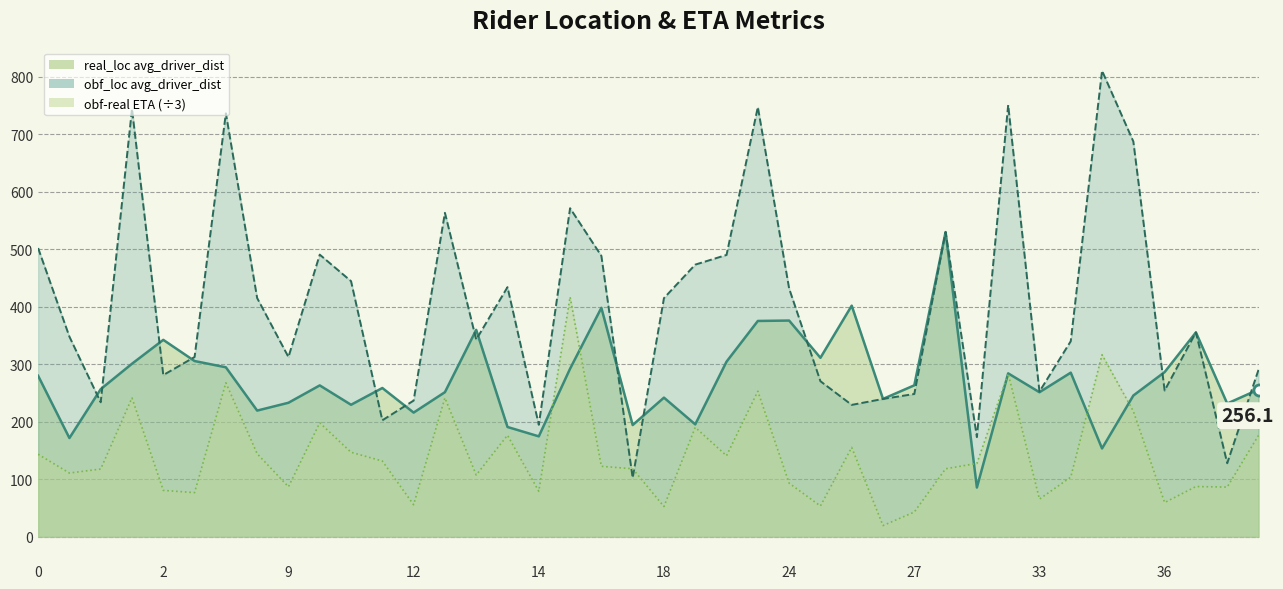

At which category does the chart reach its peak across all series?

35